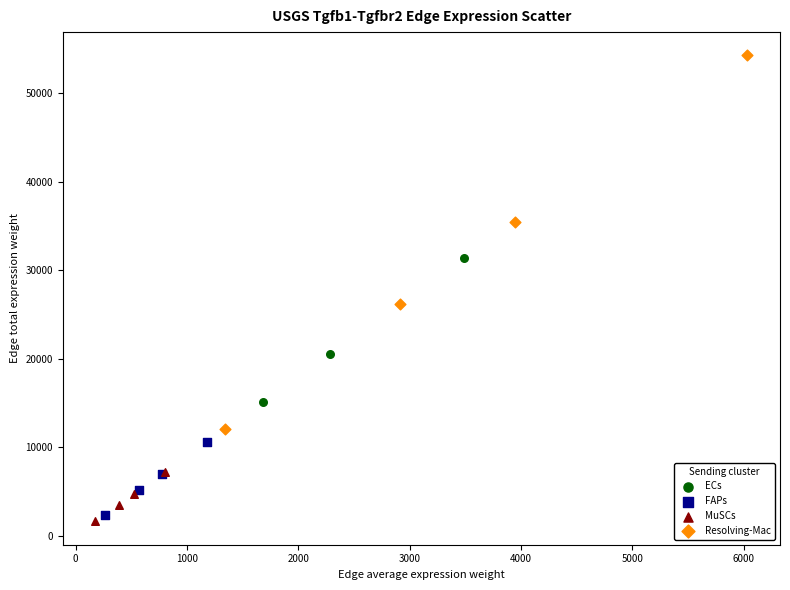

Which series contains the lowest Y value?

MuSCs